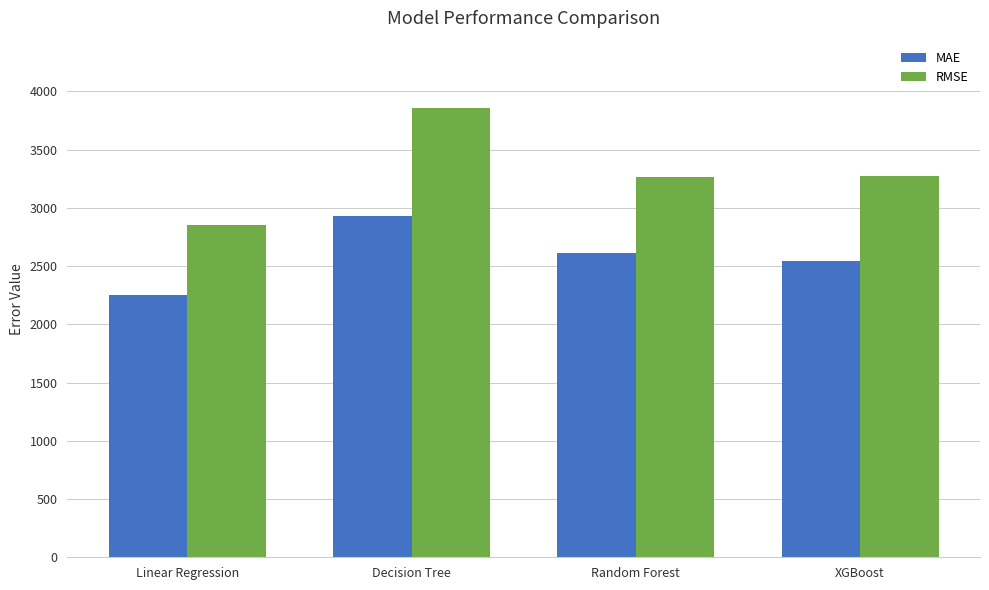

What is the average value of the RMSE series?

3311.6